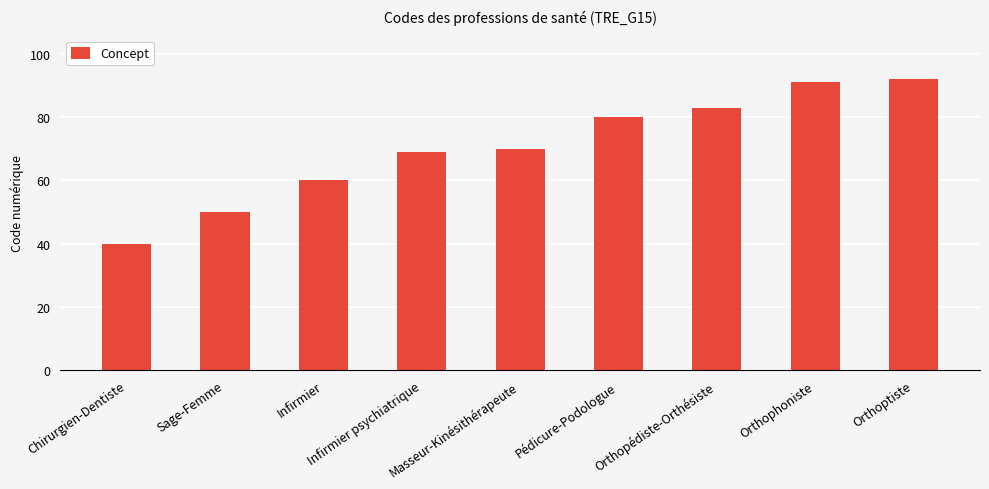

What is the maximum value shown in the chart?

92